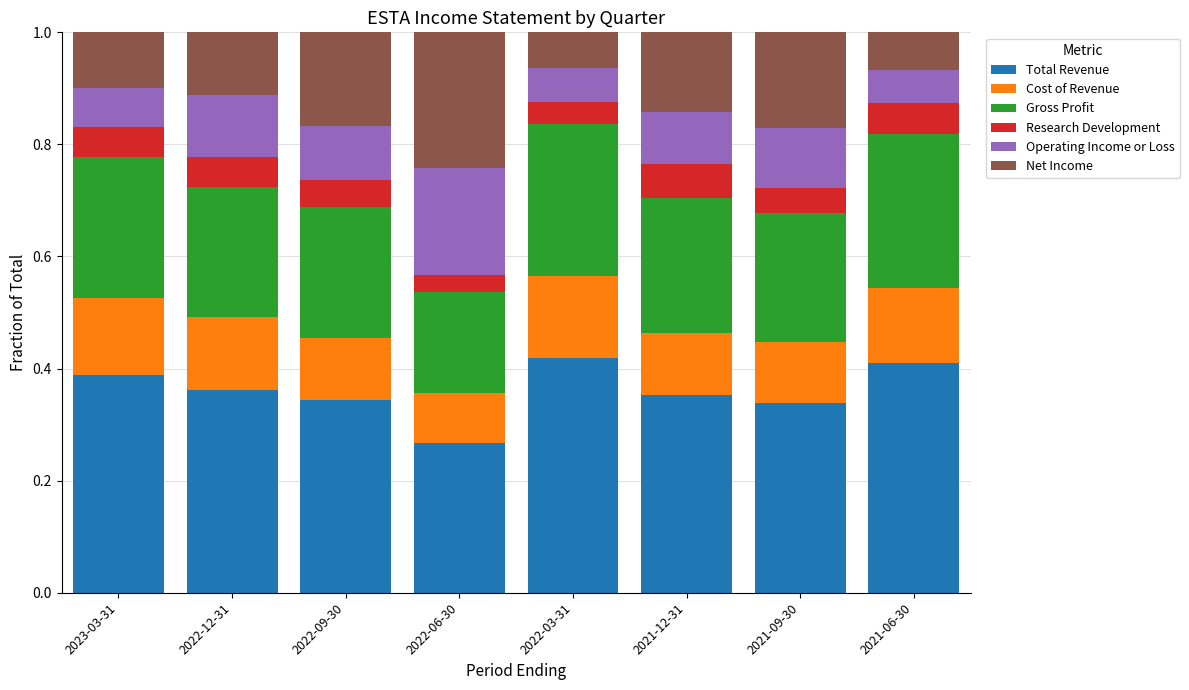

At which label is Total Revenue closest to 0?

2022-06-30